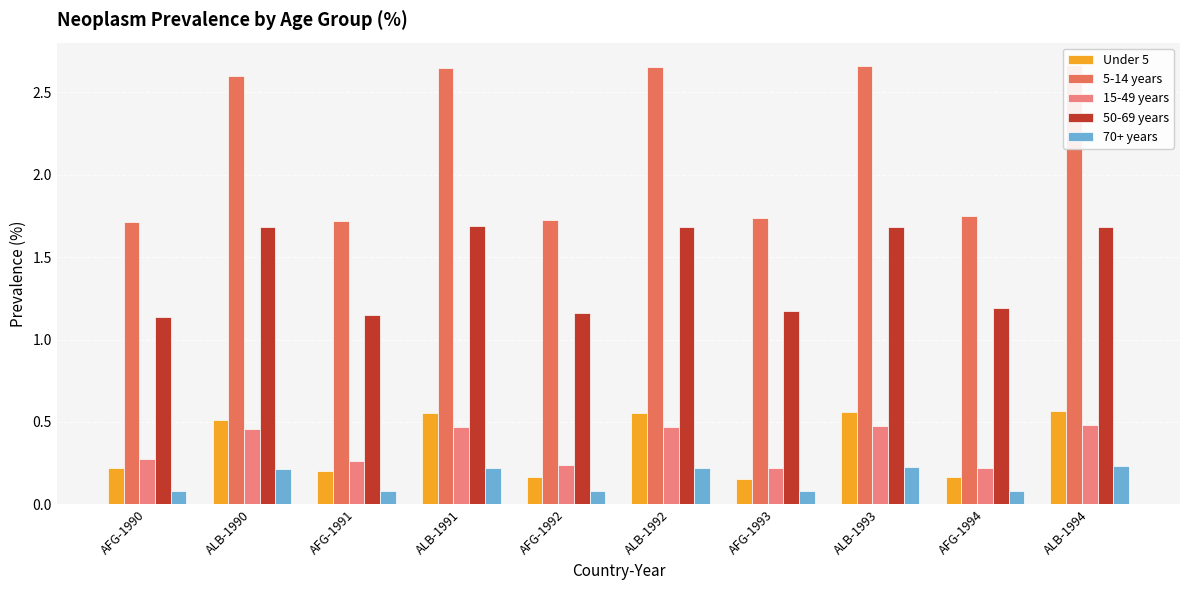

Are the bars grouped side by side (vs. stacked)?

Yes